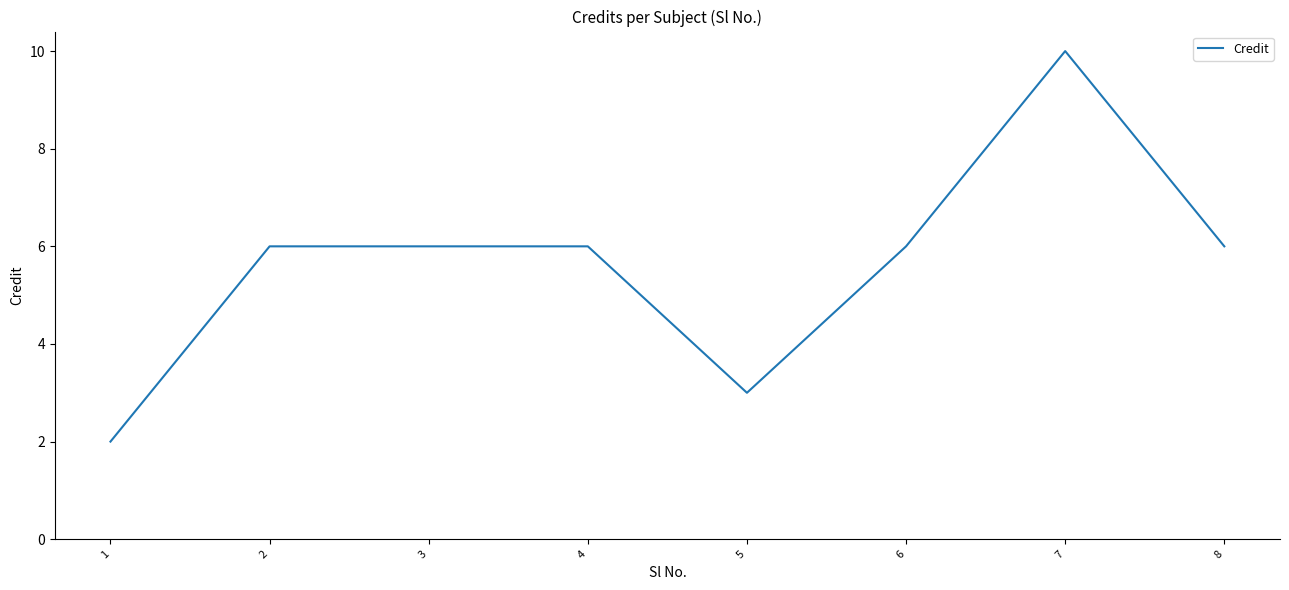

What is the average value?

6